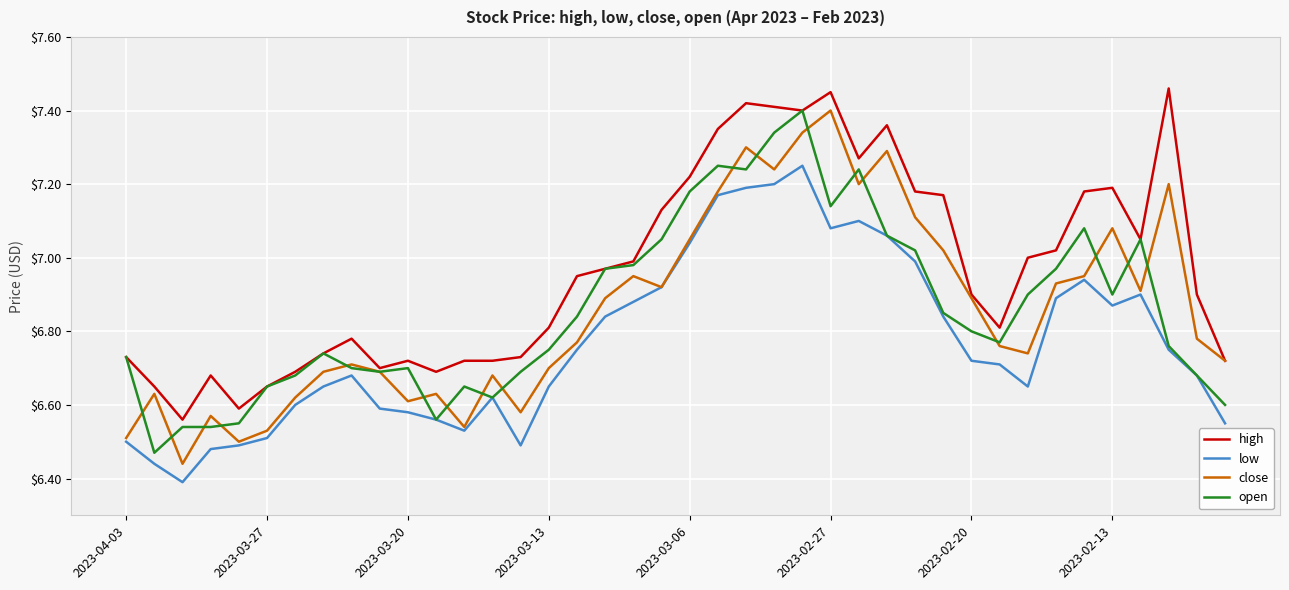

Which series has the largest total across all categories?

high